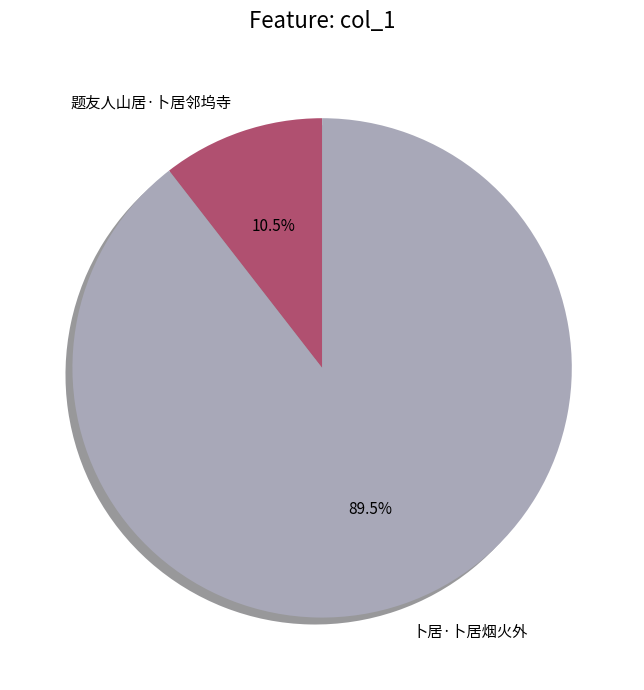

To the nearest percent, what is the difference between the 题友人山居·卜居邻坞寺 and 卜居·卜居烟火外 slice percentages?

79%